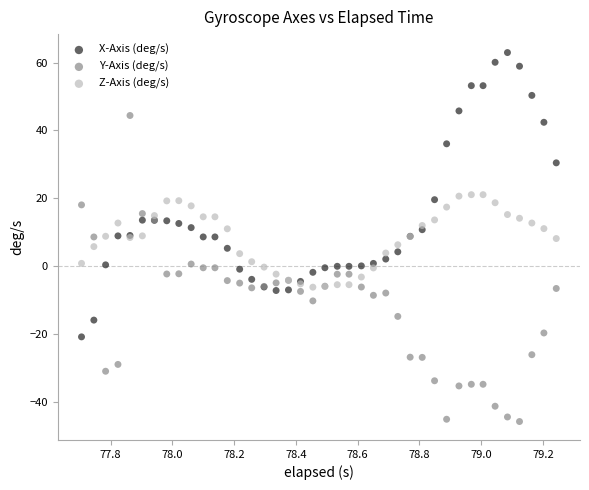

Which series has the largest Y range (max minus min)?

Y-Axis (deg/s)